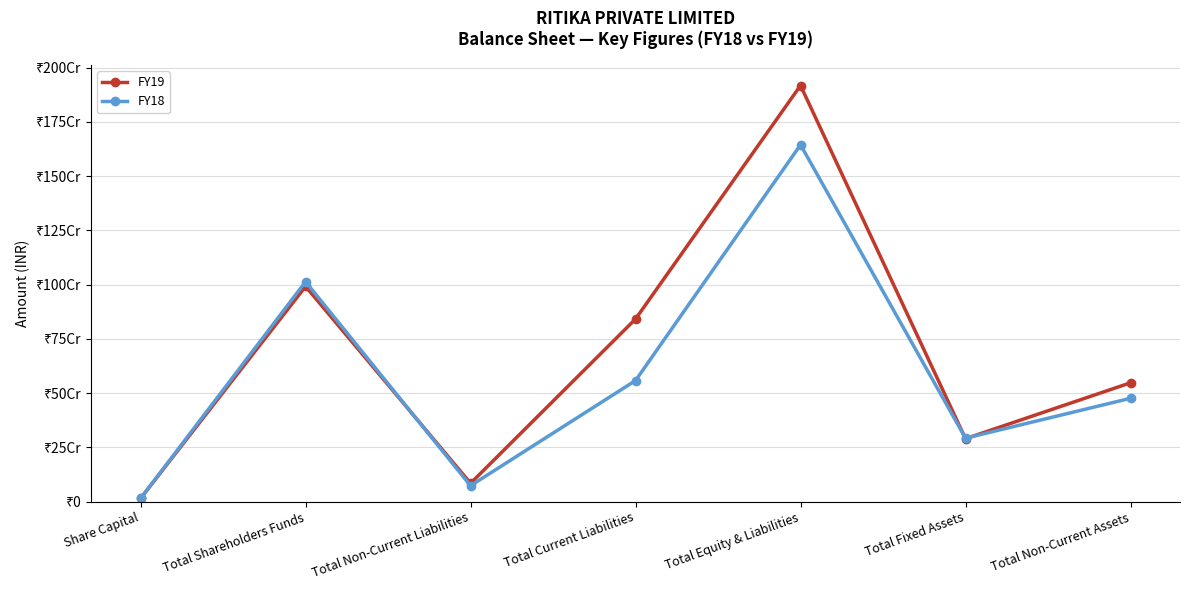

Does the chart display data point markers on the line(s)?

Yes